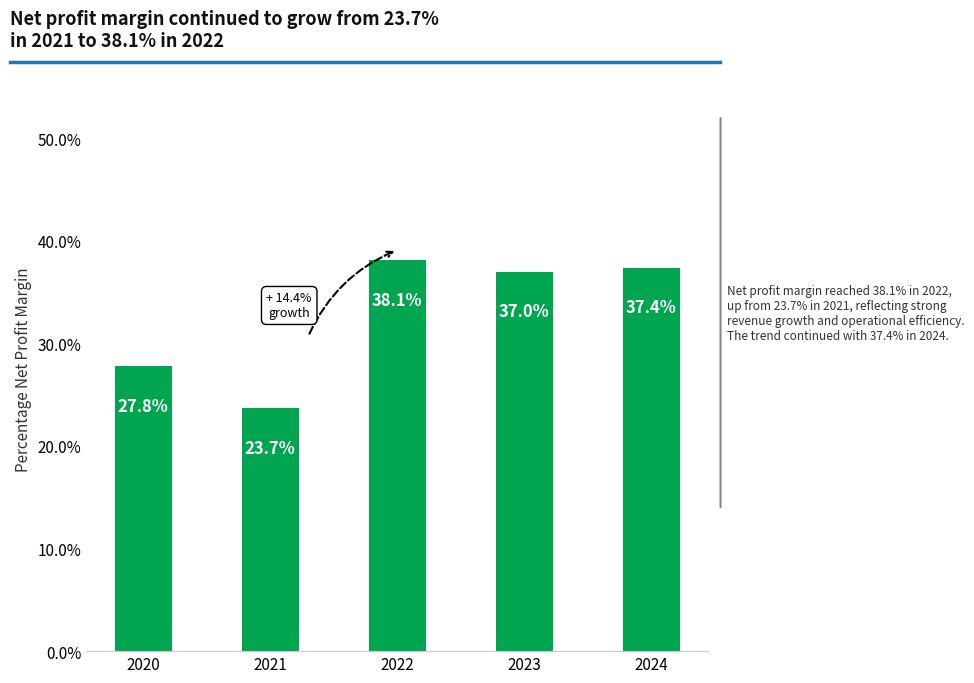

Where does the data first go above 37?

2022